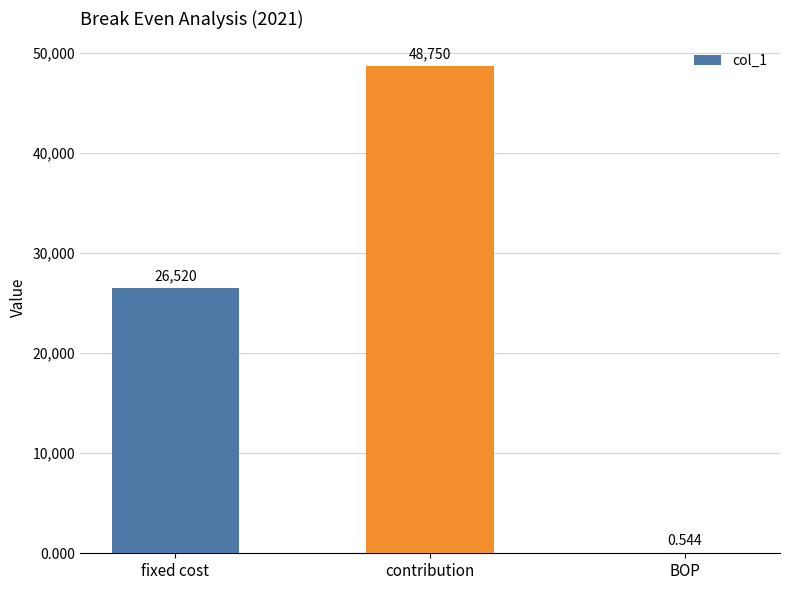

Which category has the highest value across all series?

contribution